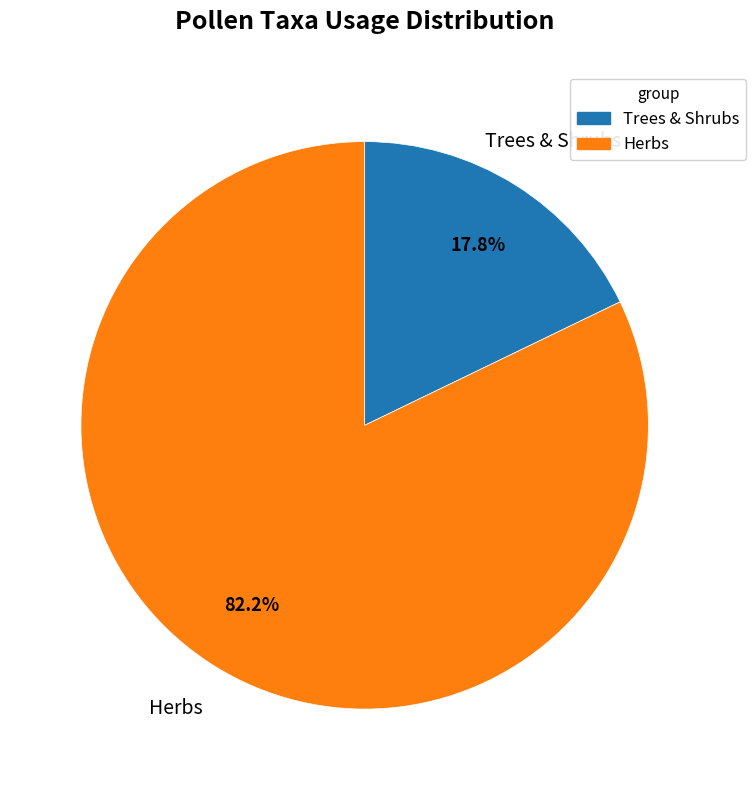

Is there a majority slice in this chart?

Yes